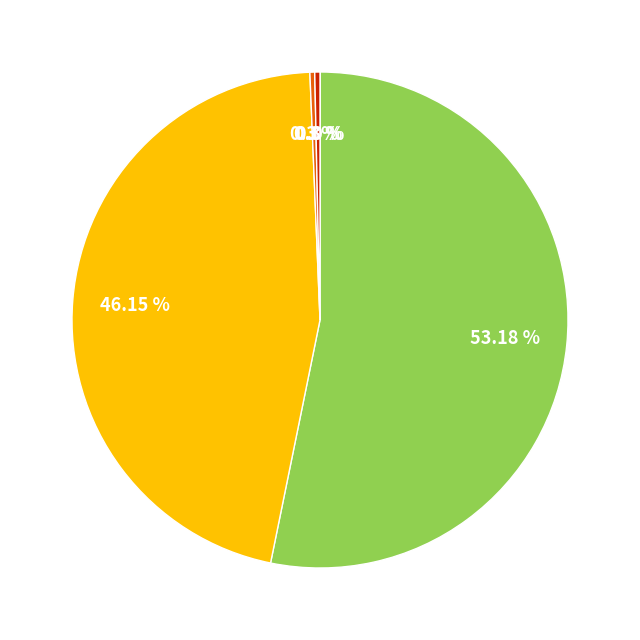

Does any single category account for the majority?

Yes